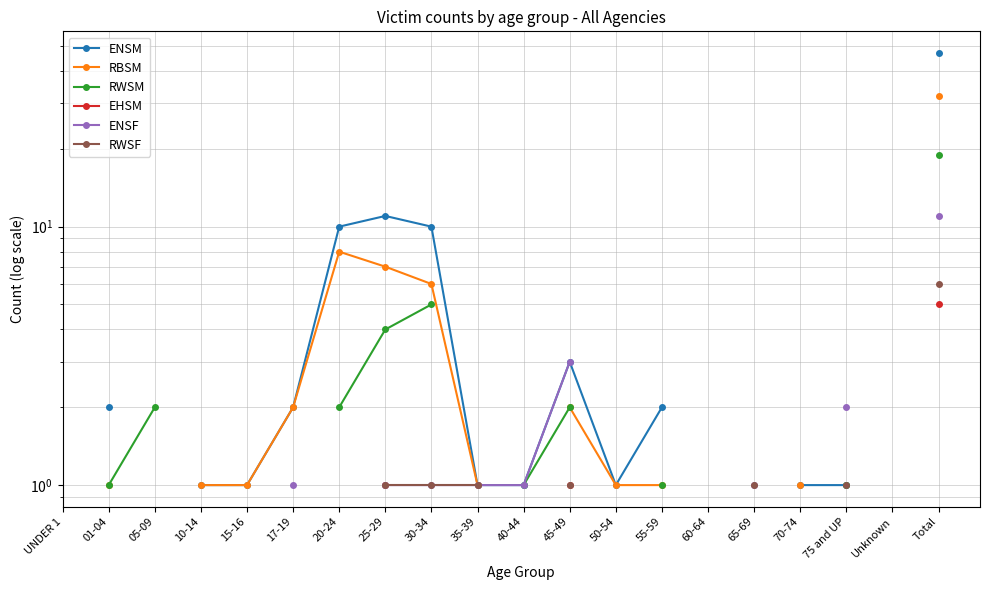

Is it true that RWSF equals 1.0 at 35-39?

True